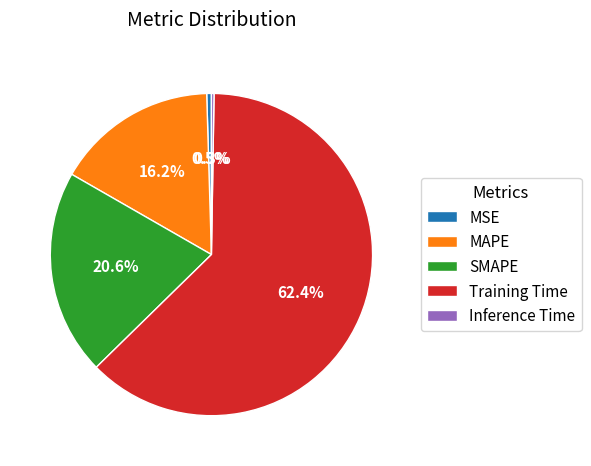

Combined, do Training Time and MSE account for over 50%?

Yes